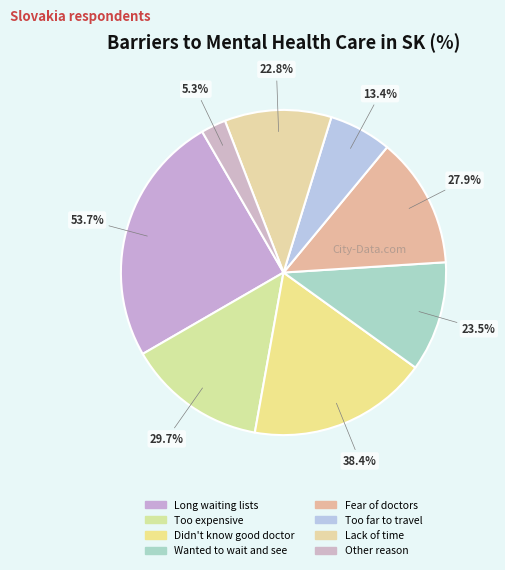

Is Lack of time the majority of the pie?

No